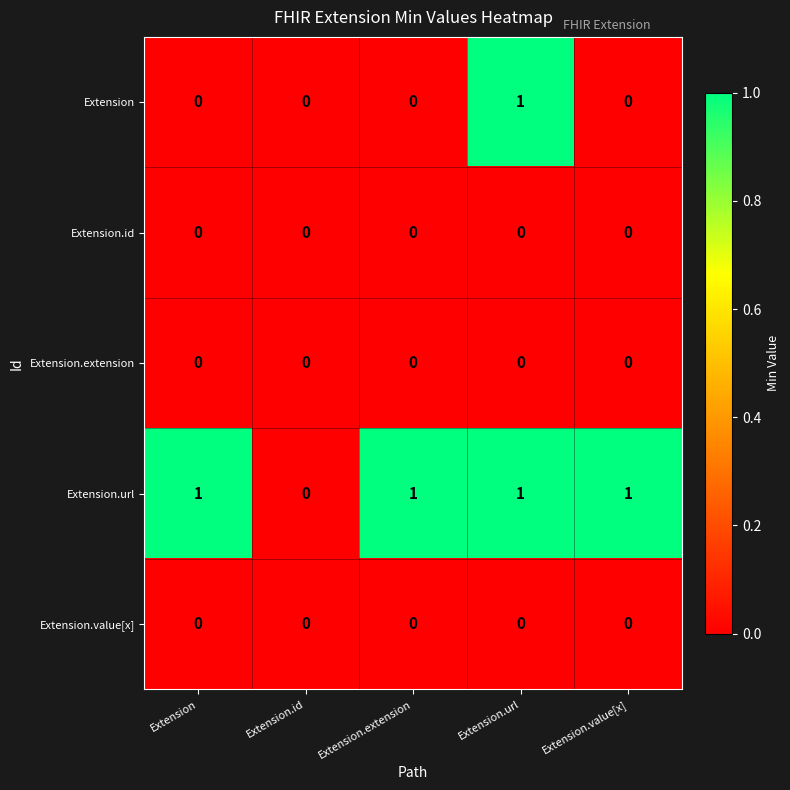

Reading right to left, transcribe all the data shown in this chart.

Extension: Extension.value[x]=0	Extension.url=1	Extension.extension=0	Extension.id=0	Extension=0
Extension.id: Extension.value[x]=0	Extension.url=0	Extension.extension=0	Extension.id=0	Extension=0
Extension.extension: Extension.value[x]=0	Extension.url=0	Extension.extension=0	Extension.id=0	Extension=0
Extension.url: Extension.value[x]=1	Extension.url=1	Extension.extension=1	Extension.id=0	Extension=1
Extension.value[x]: Extension.value[x]=0	Extension.url=0	Extension.extension=0	Extension.id=0	Extension=0